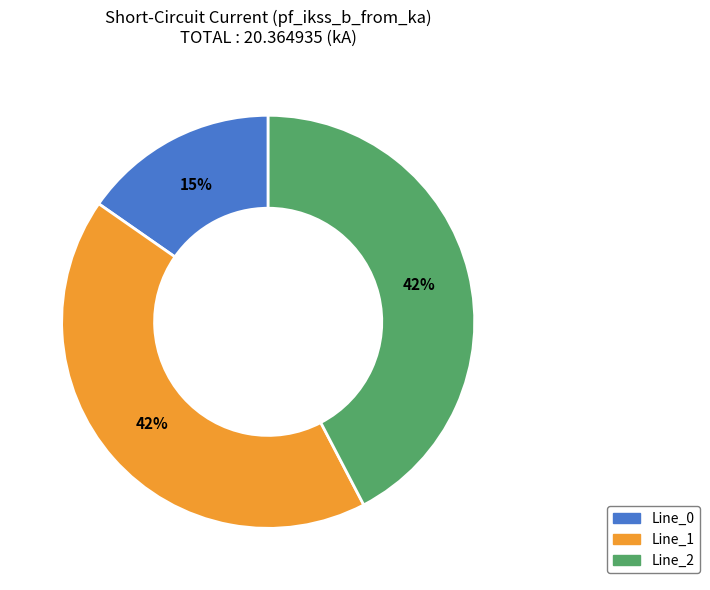

What percentage is the Line_0 slice, to the nearest percent?

15%